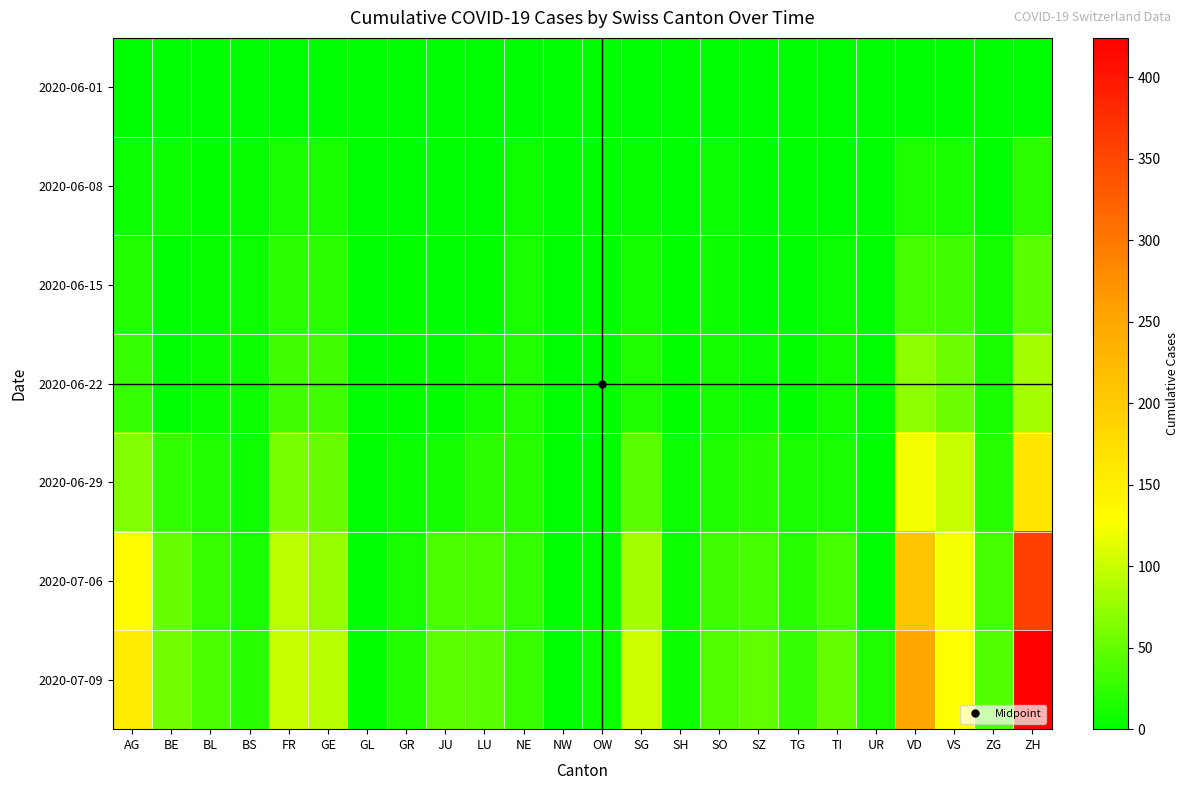

Which series changed the most between SG and SZ?

2020-07-09